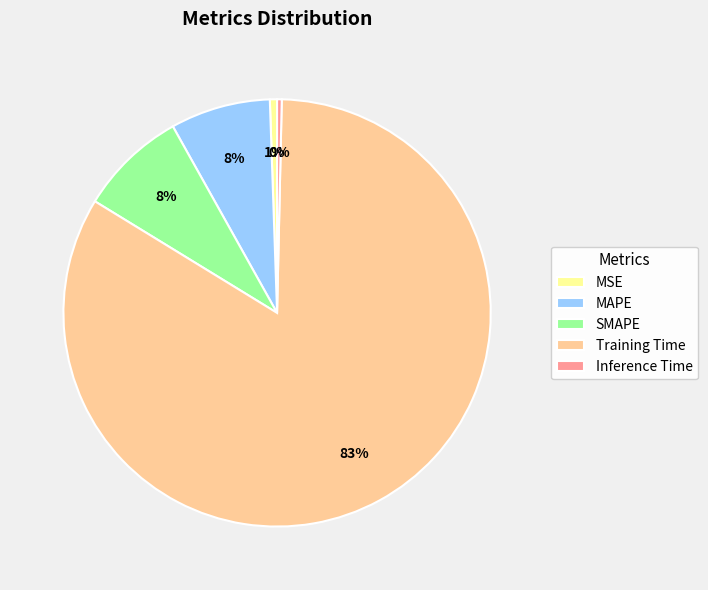

Does Training Time represent more than half of the total?

Yes